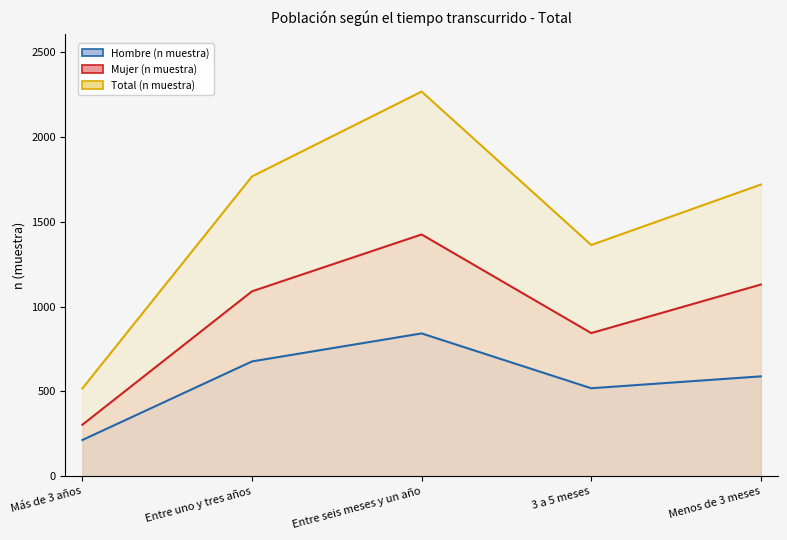

Does the chart display data point markers on the line(s)?

No